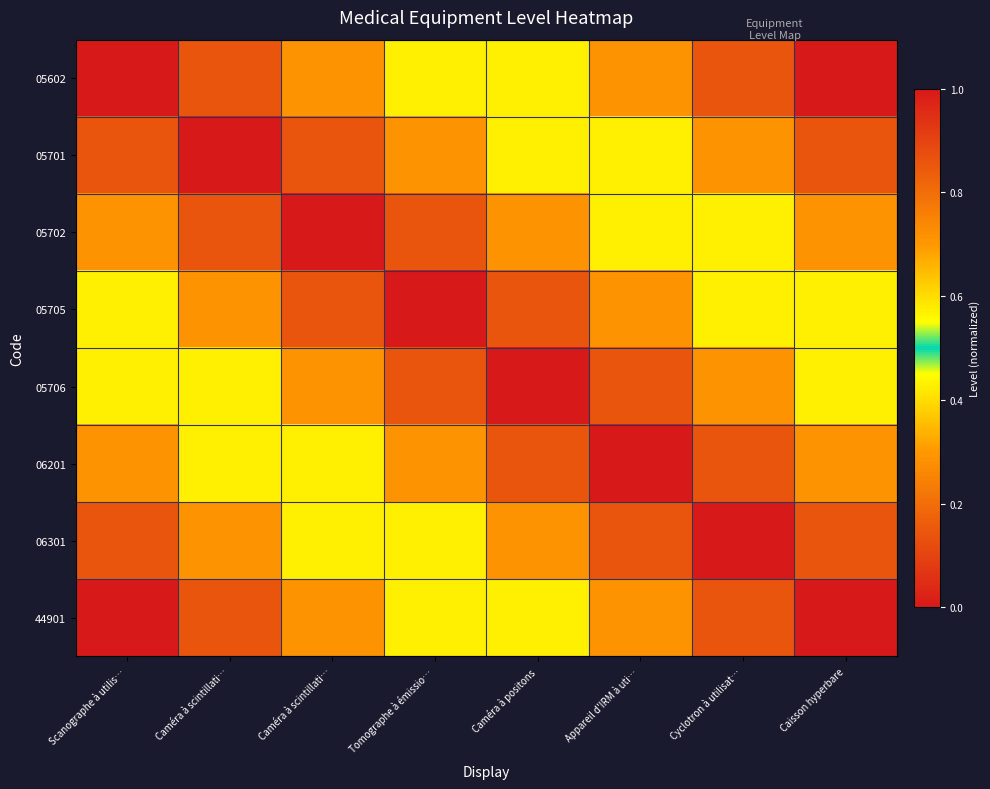

Reading left to right, transcribe all the data shown in this chart.

05602: Scanographe à utilis…=1.0	Caméra à scintillati…=0.9	Caméra à scintillati…=0.7	Tomographe à émissio…=0.6	Caméra à positons=0.4	Appareil d'IRM à uti…=0.3	Cyclotron à utilisat…=0.1	Caisson hyperbare=0.0
05701: Scanographe à utilis…=0.9	Caméra à scintillati…=1.0	Caméra à scintillati…=0.9	Tomographe à émissio…=0.7	Caméra à positons=0.6	Appareil d'IRM à uti…=0.4	Cyclotron à utilisat…=0.3	Caisson hyperbare=0.1
05702: Scanographe à utilis…=0.7	Caméra à scintillati…=0.9	Caméra à scintillati…=1.0	Tomographe à émissio…=0.9	Caméra à positons=0.7	Appareil d'IRM à uti…=0.6	Cyclotron à utilisat…=0.4	Caisson hyperbare=0.3
05705: Scanographe à utilis…=0.6	Caméra à scintillati…=0.7	Caméra à scintillati…=0.9	Tomographe à émissio…=1.0	Caméra à positons=0.9	Appareil d'IRM à uti…=0.7	Cyclotron à utilisat…=0.6	Caisson hyperbare=0.4
05706: Scanographe à utilis…=0.4	Caméra à scintillati…=0.6	Caméra à scintillati…=0.7	Tomographe à émissio…=0.9	Caméra à positons=1.0	Appareil d'IRM à uti…=0.9	Cyclotron à utilisat…=0.7	Caisson hyperbare=0.6
06201: Scanographe à utilis…=0.3	Caméra à scintillati…=0.4	Caméra à scintillati…=0.6	Tomographe à émissio…=0.7	Caméra à positons=0.9	Appareil d'IRM à uti…=1.0	Cyclotron à utilisat…=0.9	Caisson hyperbare=0.7
06301: Scanographe à utilis…=0.1	Caméra à scintillati…=0.3	Caméra à scintillati…=0.4	Tomographe à émissio…=0.6	Caméra à positons=0.7	Appareil d'IRM à uti…=0.9	Cyclotron à utilisat…=1.0	Caisson hyperbare=0.9
44901: Scanographe à utilis…=0.0	Caméra à scintillati…=0.1	Caméra à scintillati…=0.3	Tomographe à émissio…=0.4	Caméra à positons=0.6	Appareil d'IRM à uti…=0.7	Cyclotron à utilisat…=0.9	Caisson hyperbare=1.0